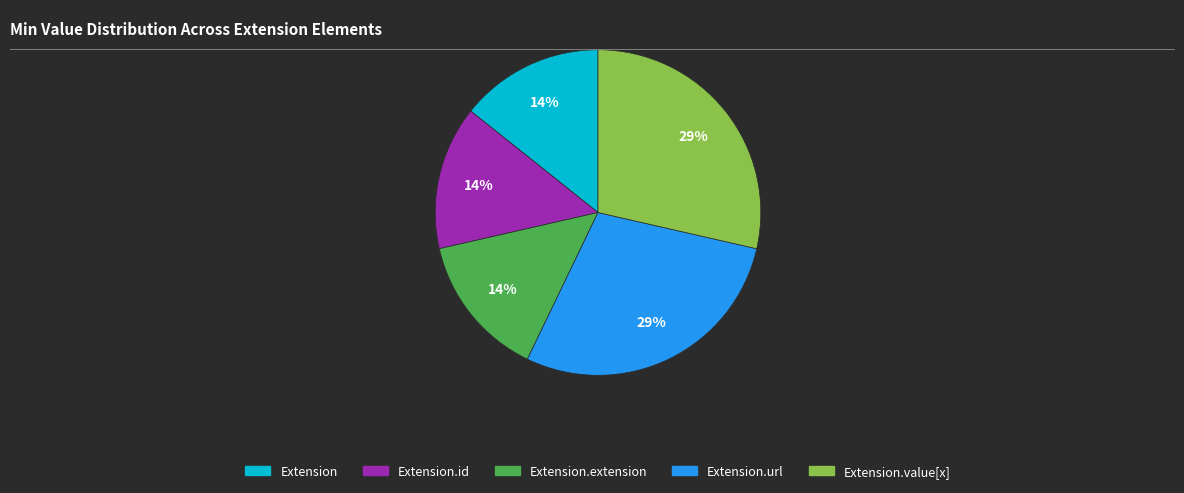

Is there a majority slice in this chart?

No